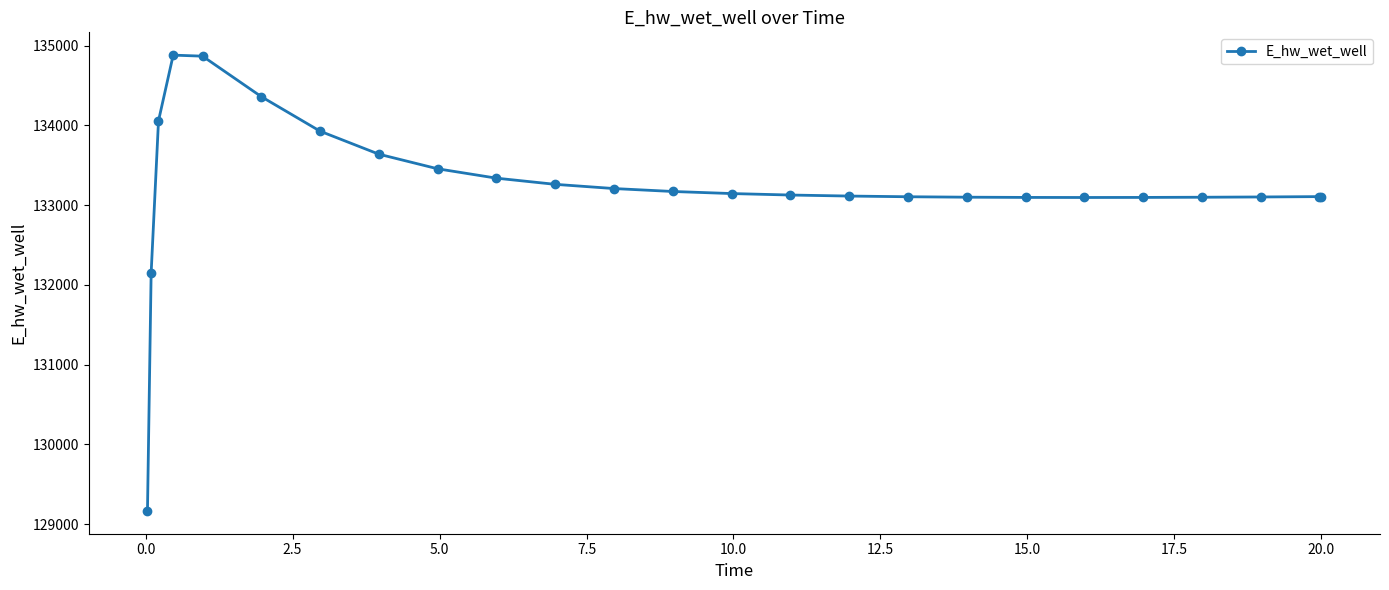

What is the greatest value displayed?

134880.0